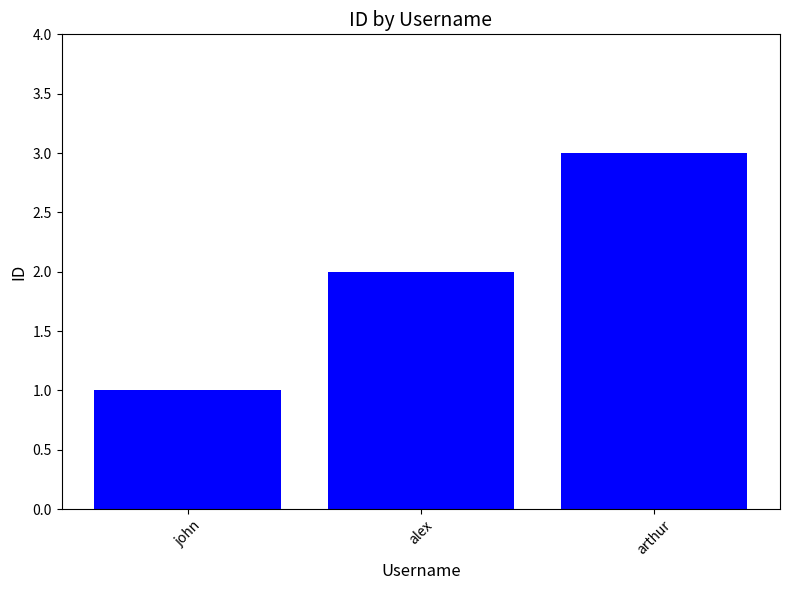

True or false: the data shows 3 at arthur.

True